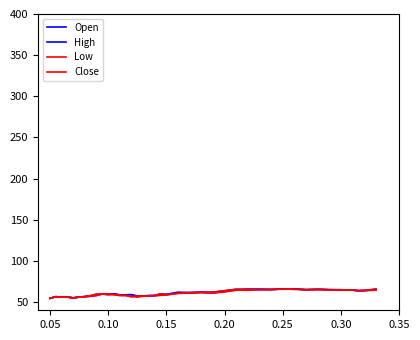

Rank the series by their maximum value, from lowest to highest.

Low, Close, Open, High